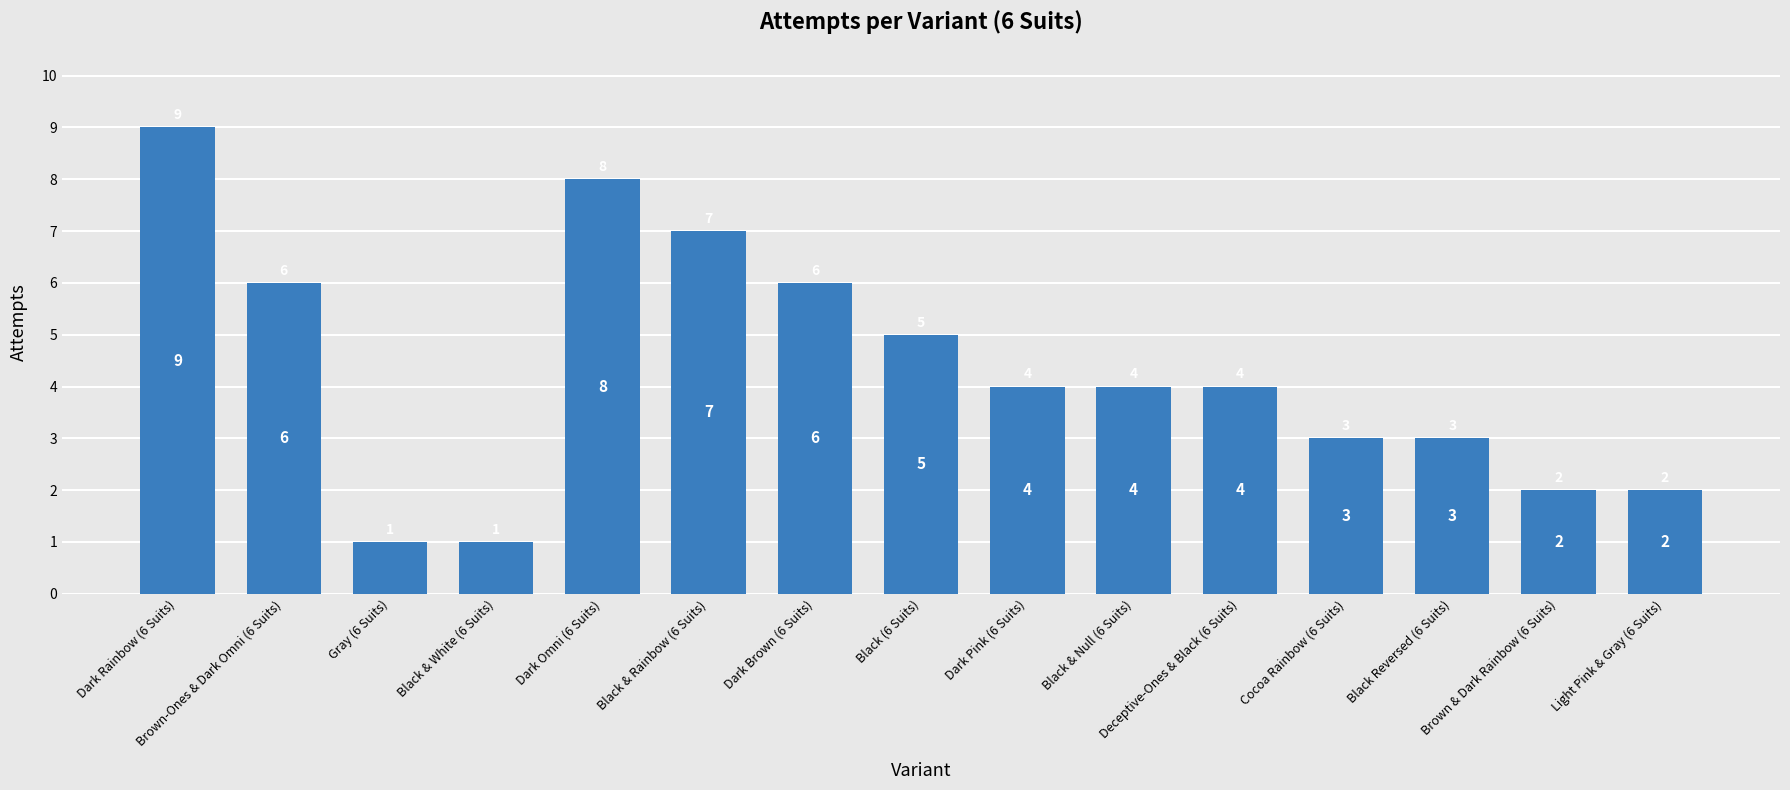

Reading right to left, list all the values displayed in this chart.

Light Pink & Gray (6 Suits)=2	Brown & Dark Rainbow (6 Suits)=2	Black Reversed (6 Suits)=3	Cocoa Rainbow (6 Suits)=3	Deceptive-Ones & Black (6 Suits)=4	Black & Null (6 Suits)=4	Dark Pink (6 Suits)=4	Black (6 Suits)=5	Dark Brown (6 Suits)=6	Black & Rainbow (6 Suits)=7	Dark Omni (6 Suits)=8	Black & White (6 Suits)=1	Gray (6 Suits)=1	Brown-Ones & Dark Omni (6 Suits)=6	Dark Rainbow (6 Suits)=9